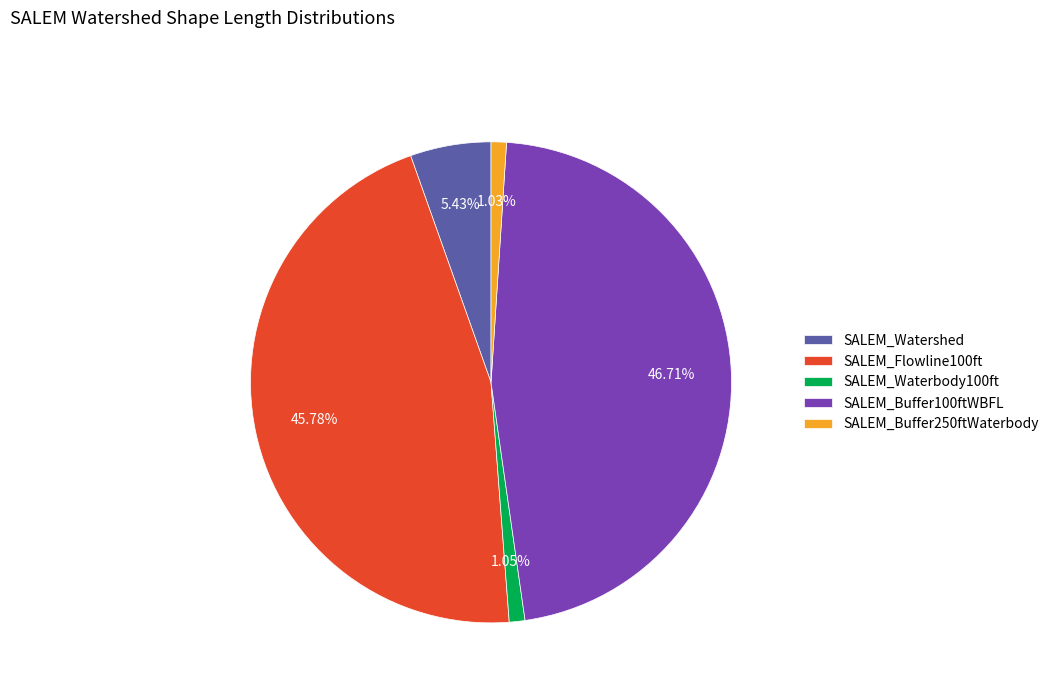

The SALEM_Flowline100ft slice represents 36% of the pie. True or false?

False